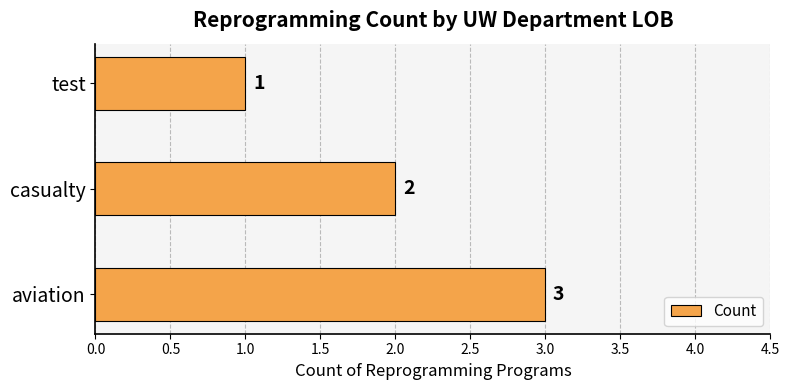

Which has a higher value, test or aviation?

aviation